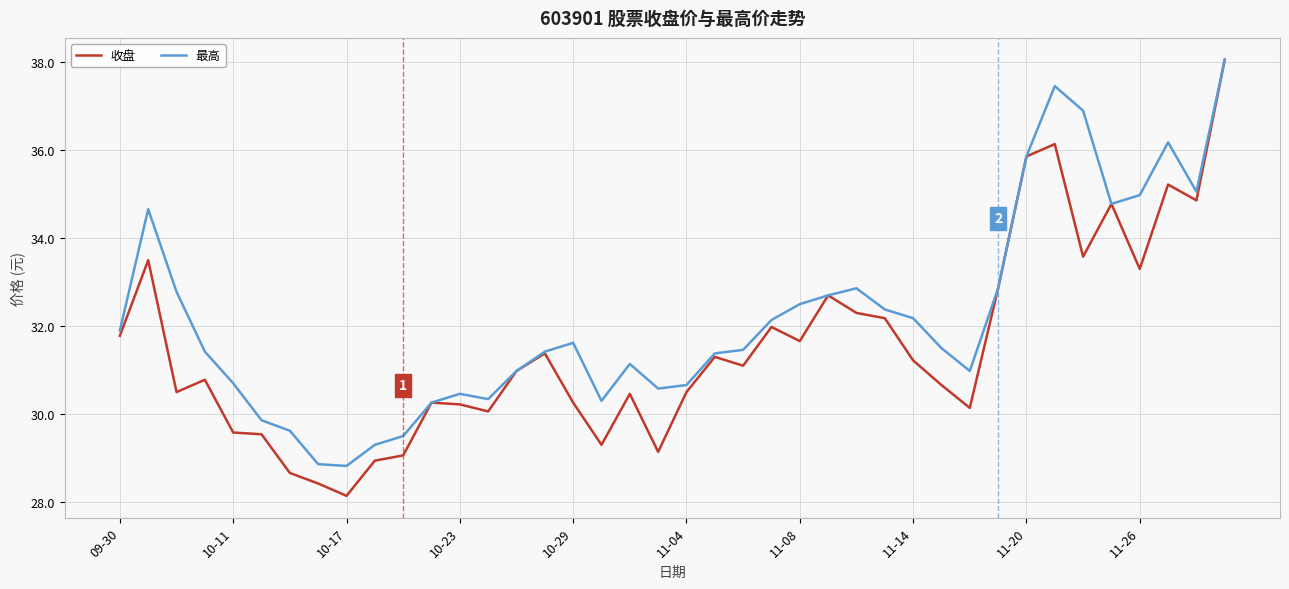

List the series in order of their overall mean, lowest first.

收盘, 最高